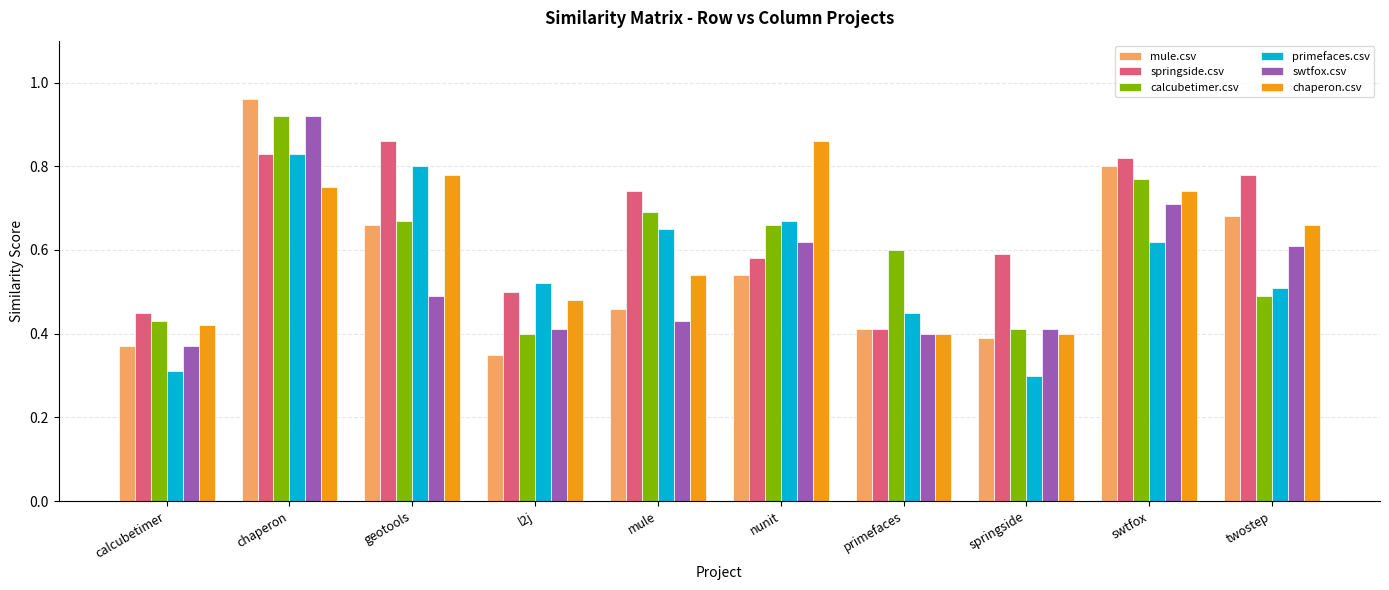

Where is mule.csv nearest to the value 0?

l2j